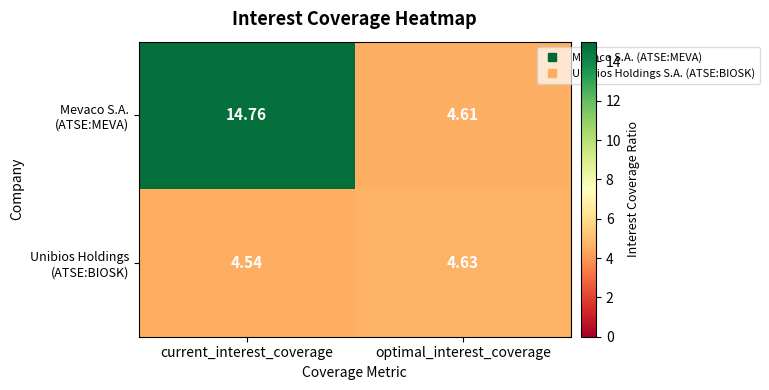

Which category has the lowest value across all series?

current_interest_coverage